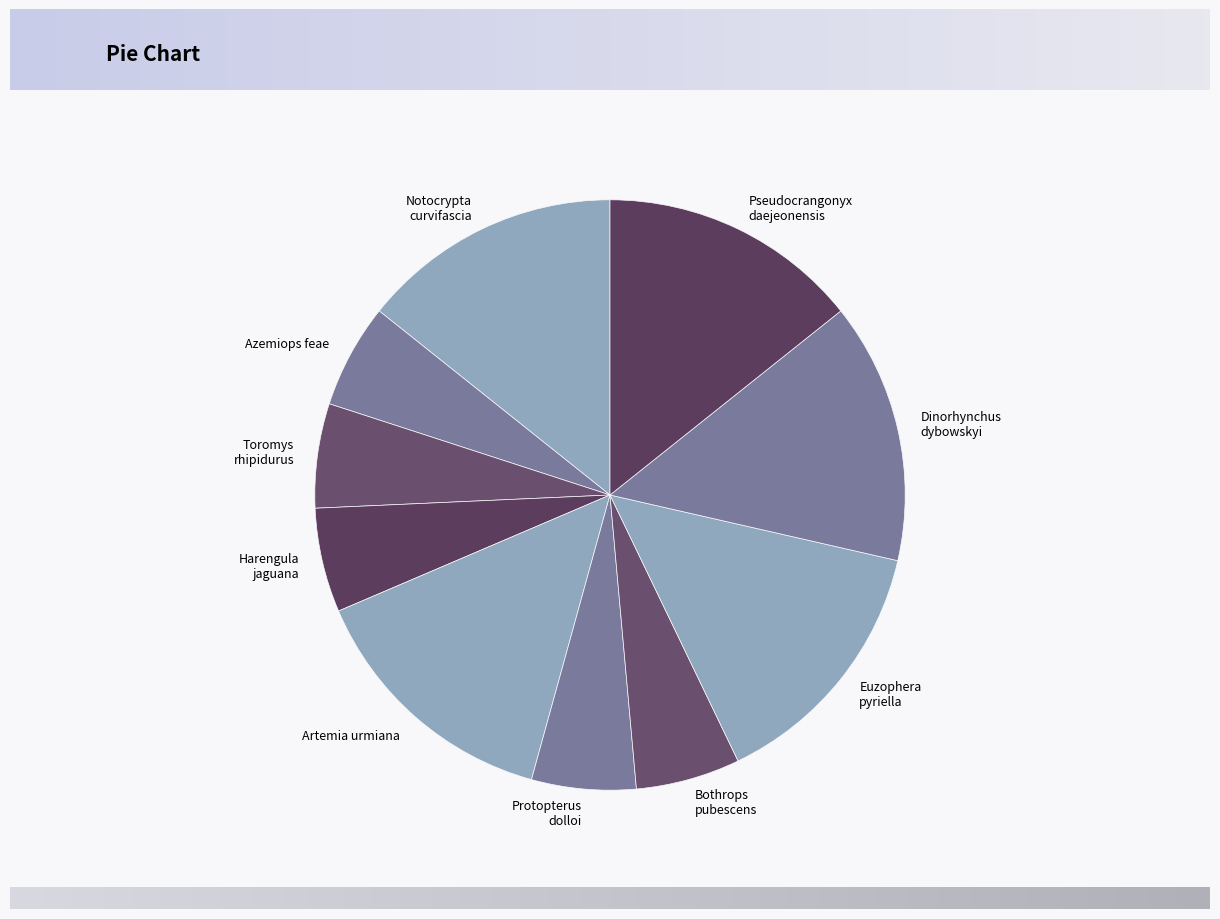

Is the sum of Notocrypta curvifascia and Euzophera pyriella greater than half?

No